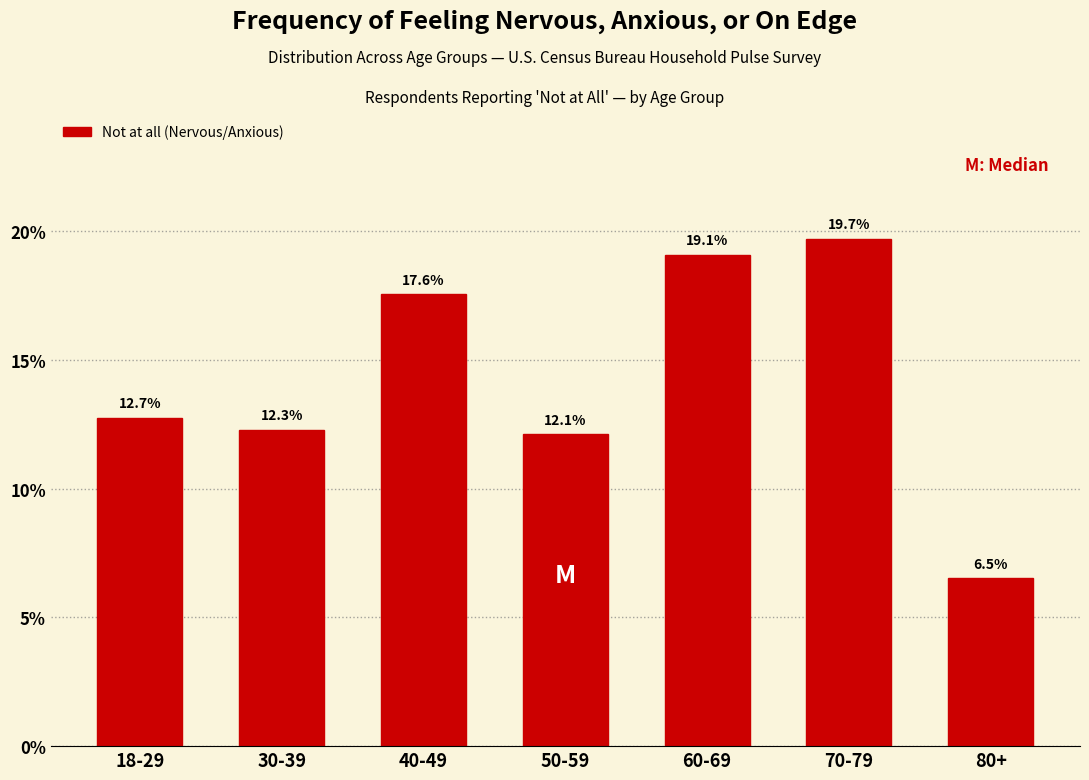

Reading right to left, what are all the values shown in this chart?

80+=6.5	70-79=19.7	60-69=19.1	50-59=12.1	40-49=17.6	30-39=12.3	18-29=12.7